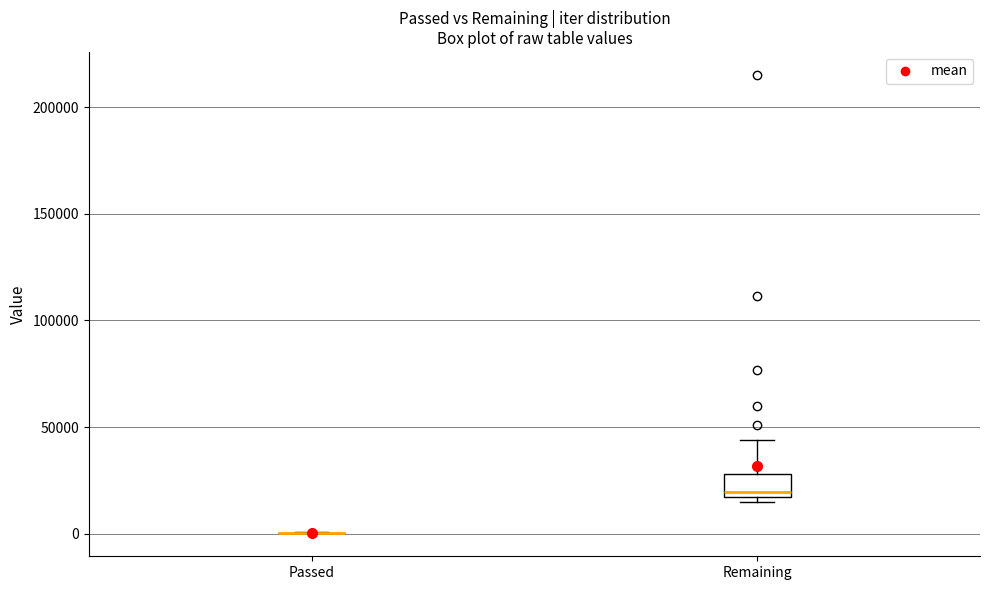

Reading left to right, transcribe this box plot: for each box, give where its median line is, the range the box spans, and where its two whiskers end, as read against the y-axis. The values are not printed on the chart, so give them approximately, as read against the axis.

Passed: box collapsed to a line at 0, whiskers 0 to 0
Remaining: median 20000, box 15000 to 30000, whiskers 15000 (just below the box's lower edge) to 45000